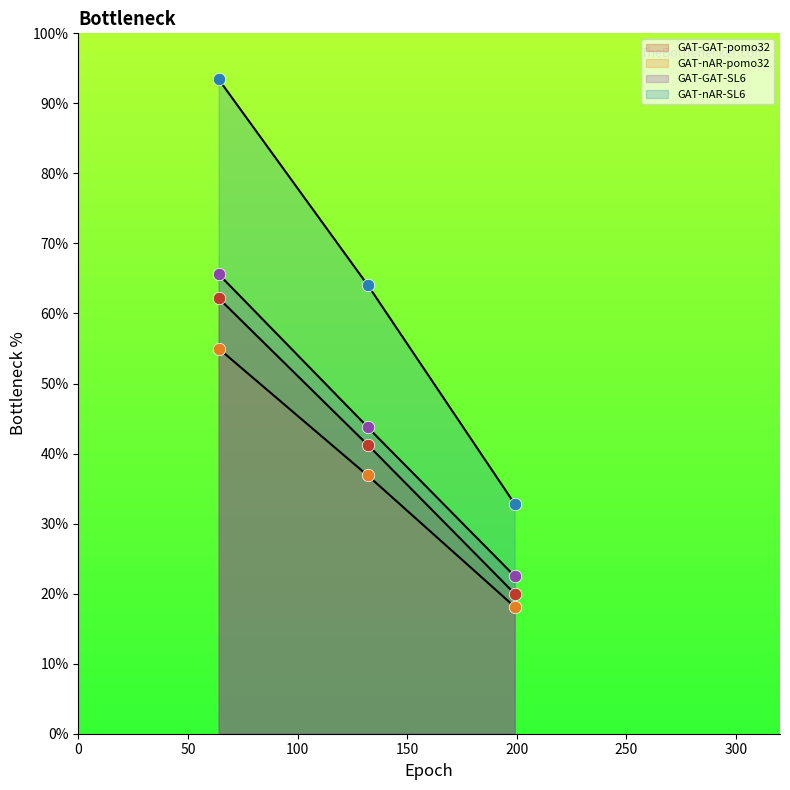

Which series reaches the minimum Y coordinate?

GAT-nAR-pomo32